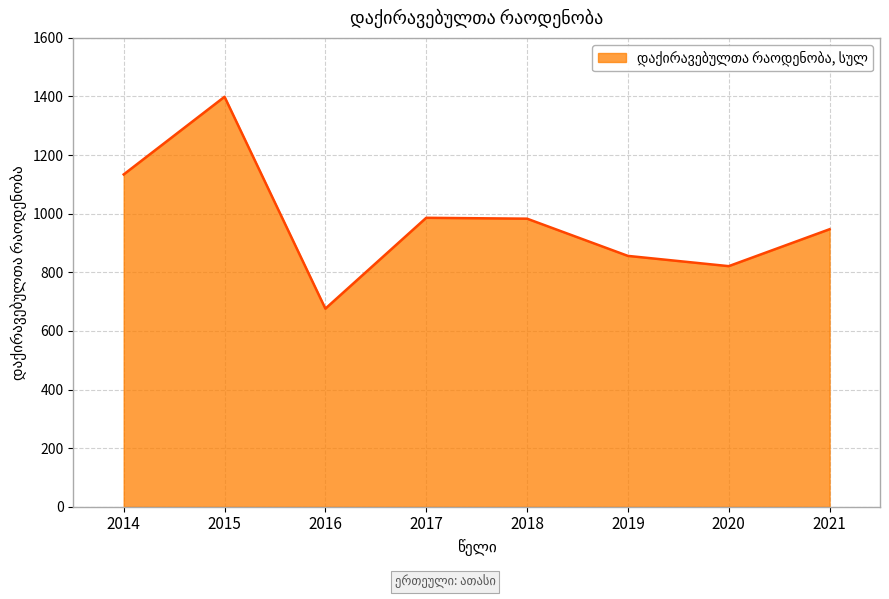

What is the approximate value at 2019, to the nearest 10?

860